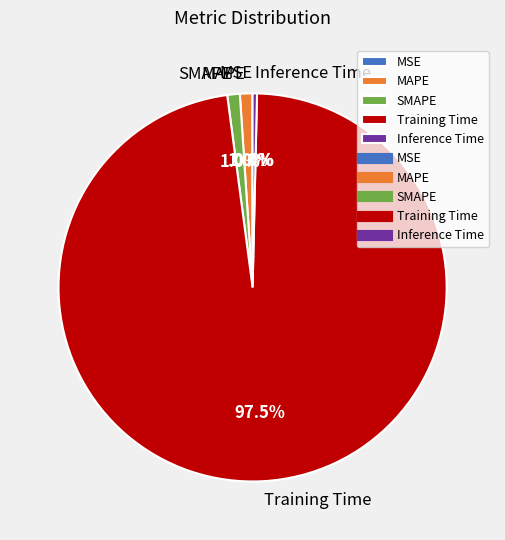

What is the largest slice in the pie chart?

Training Time